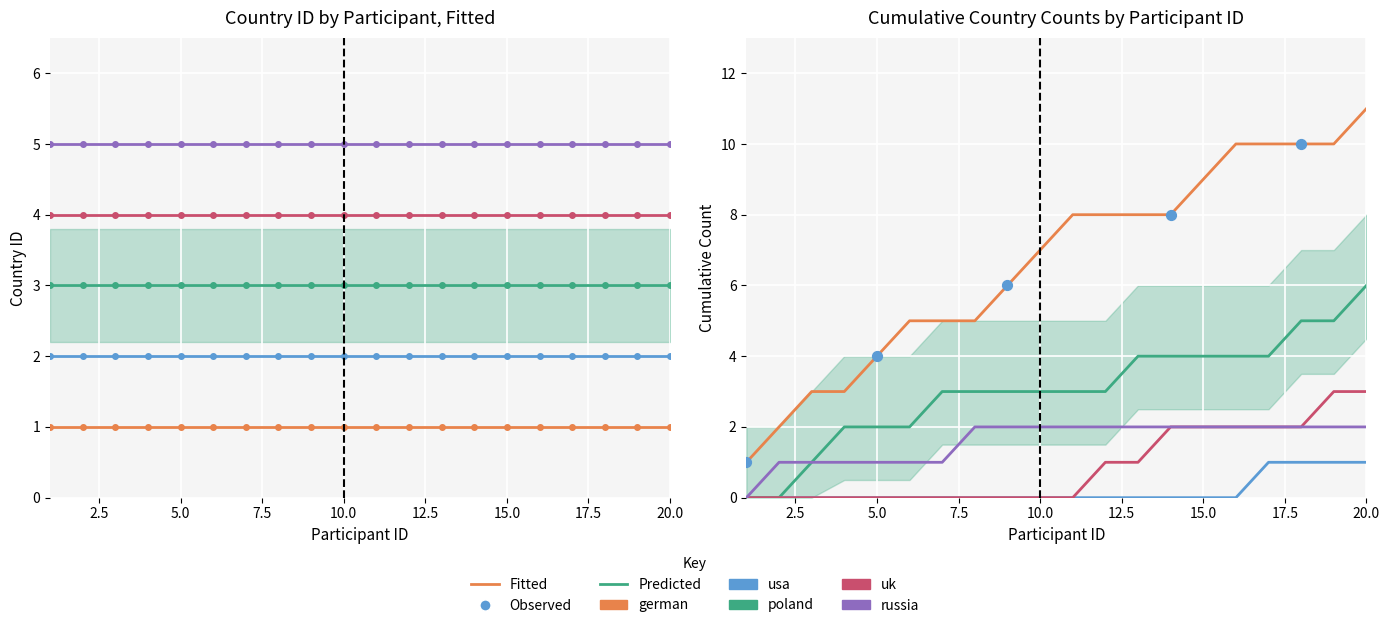

Is the value of uk at 10 greater than the value of poland at 0.0?

No